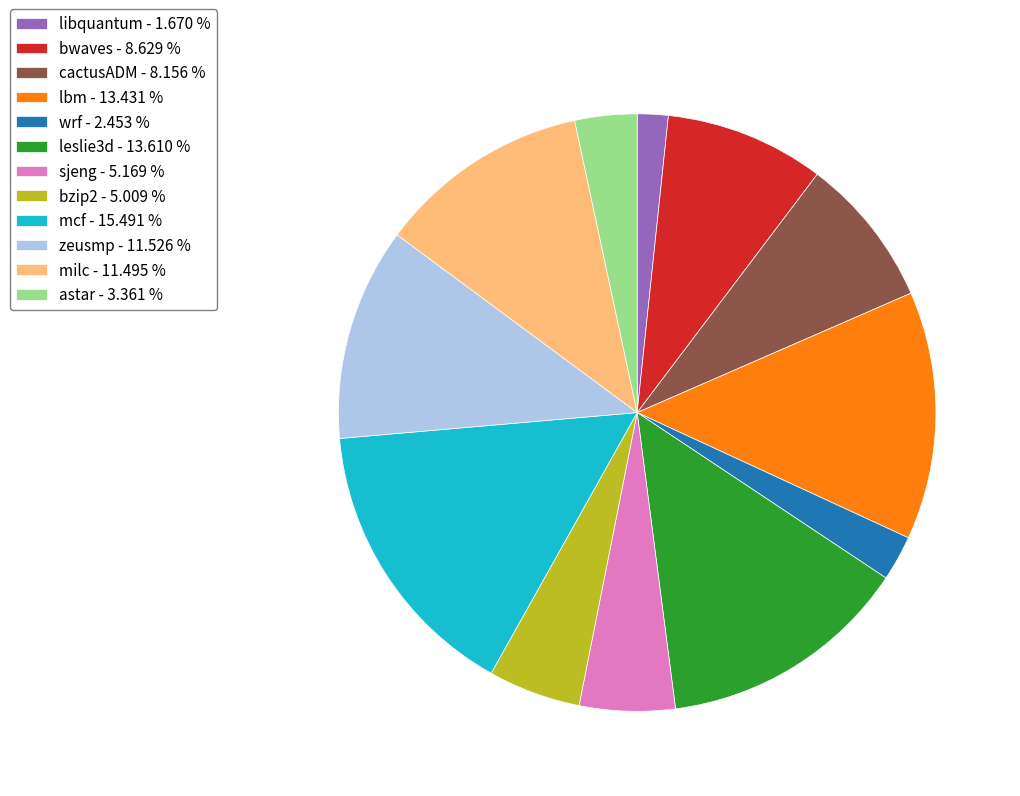

Which slice is the largest?

mcf